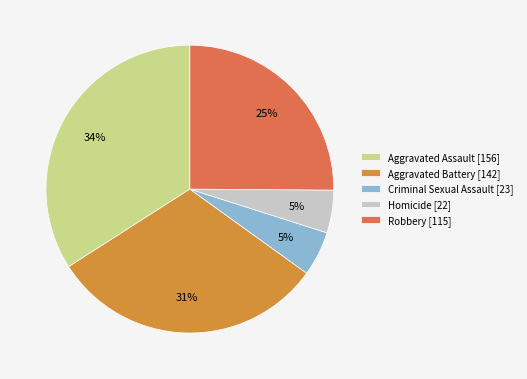

To the nearest percent, what percentage of the pie is Robbery?

25%